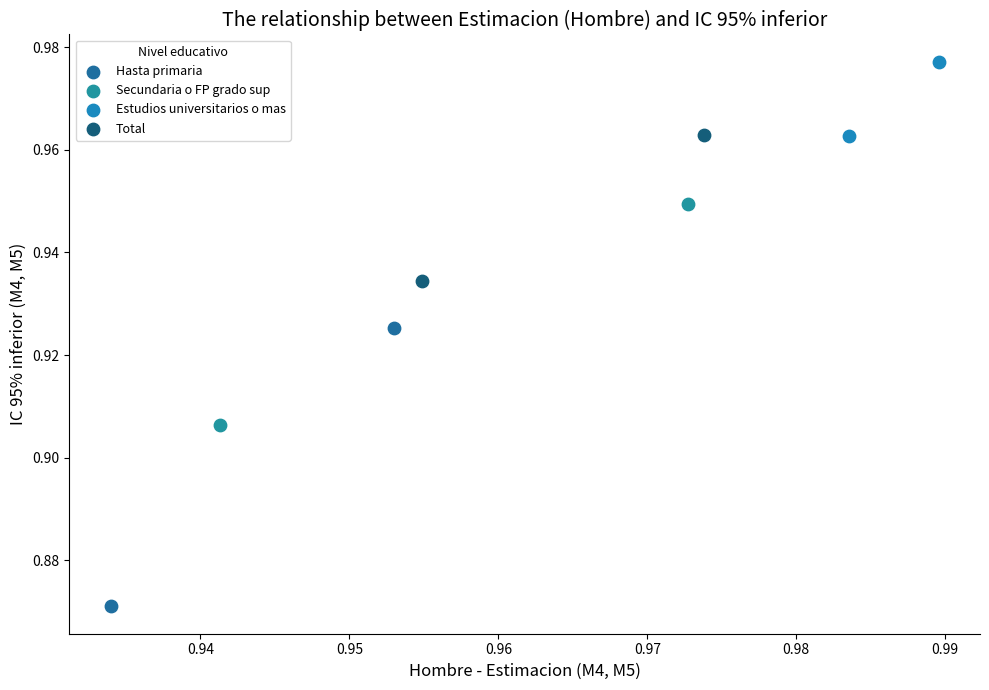

What are all the series names shown in the legend?

Hasta primaria, Secundaria o FP grado sup, Estudios universitarios o mas, Total